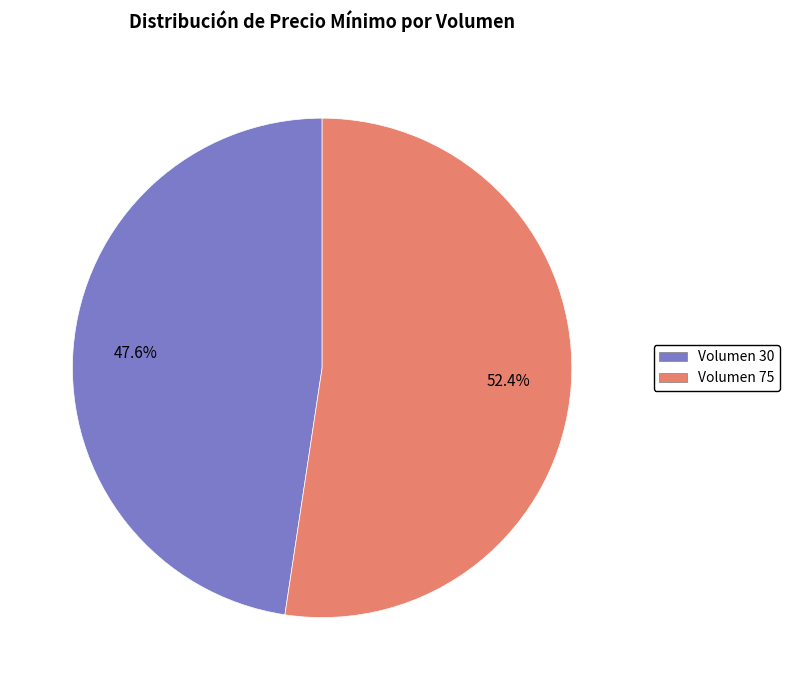

The Volumen 30 slice represents 35% of the pie. True or false?

False